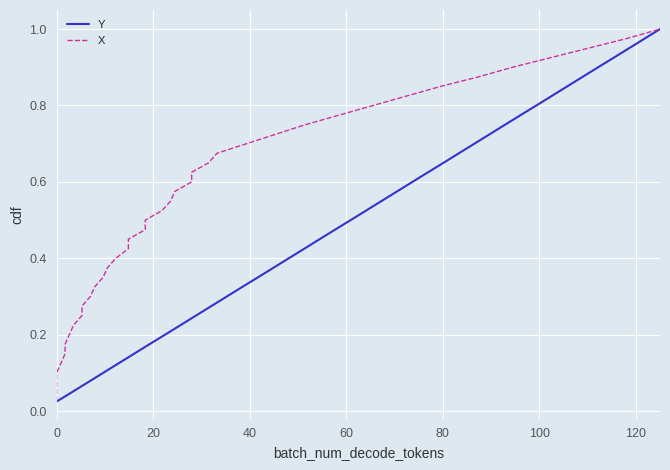

True or false: X and Y intersect in this chart.

False